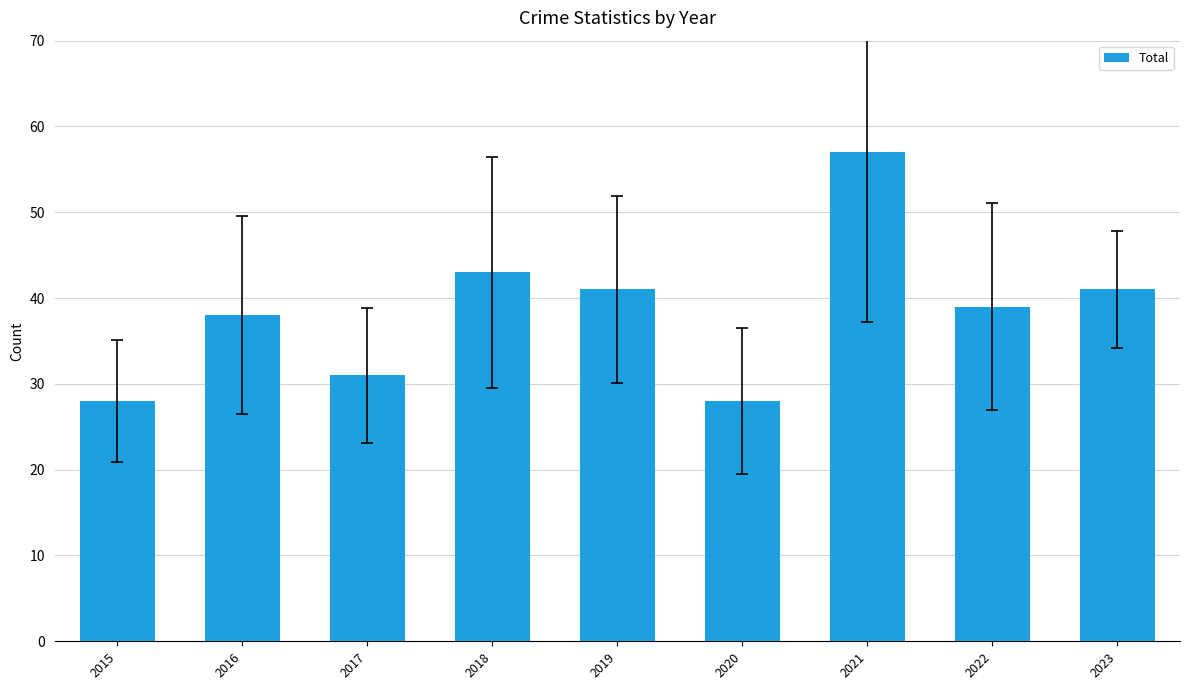

Is it true that the value at 2023 is 41?

True